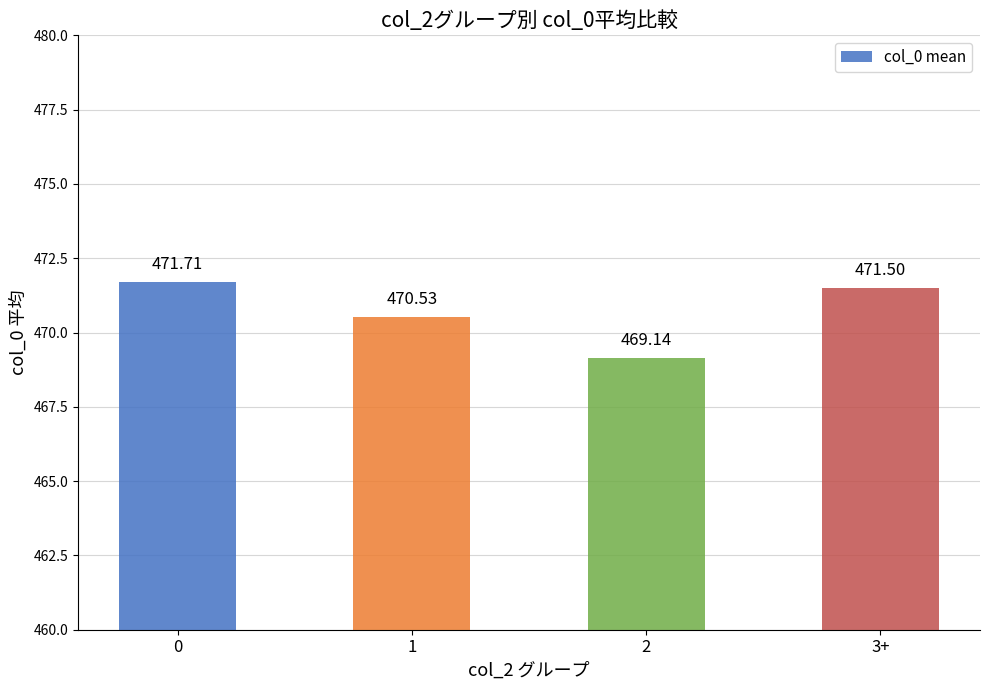

What is the approximate value at 0?

471.7